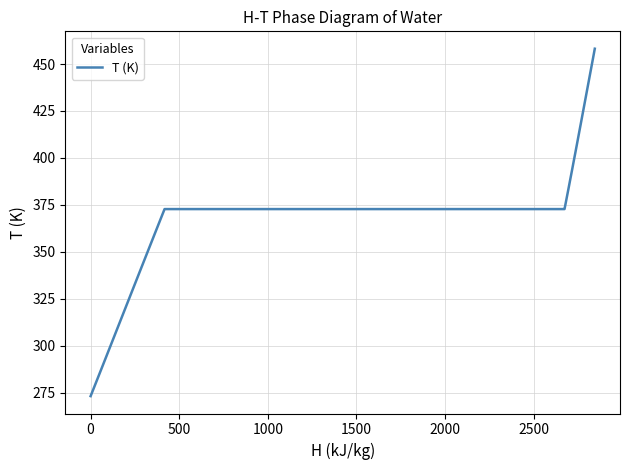

True or false: there are more than 2 points higher than both neighbors.

False